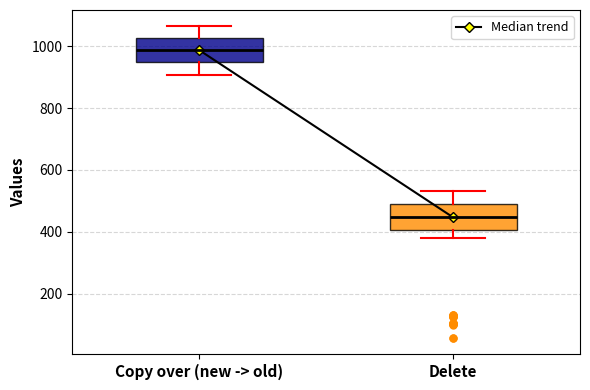

Reading left to right, transcribe this box plot: for each box, give where its median line is, the range the box spans, and where its two whiskers end, as read against the y-axis. The values are not printed on the chart, so give them approximately, as read against the axis.

Copy over (new -> old): median 980, box 940 to 1020, whiskers 900 to 1060
Delete: median 440, box 400 to 480, whiskers 380 to 540